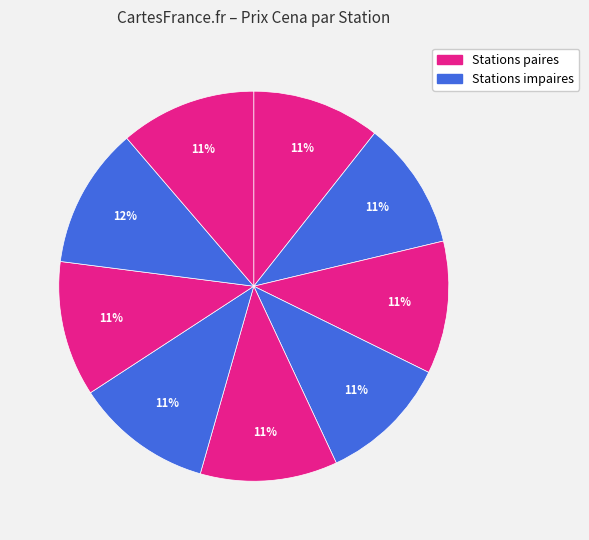

Count the number of slices in the pie.

9